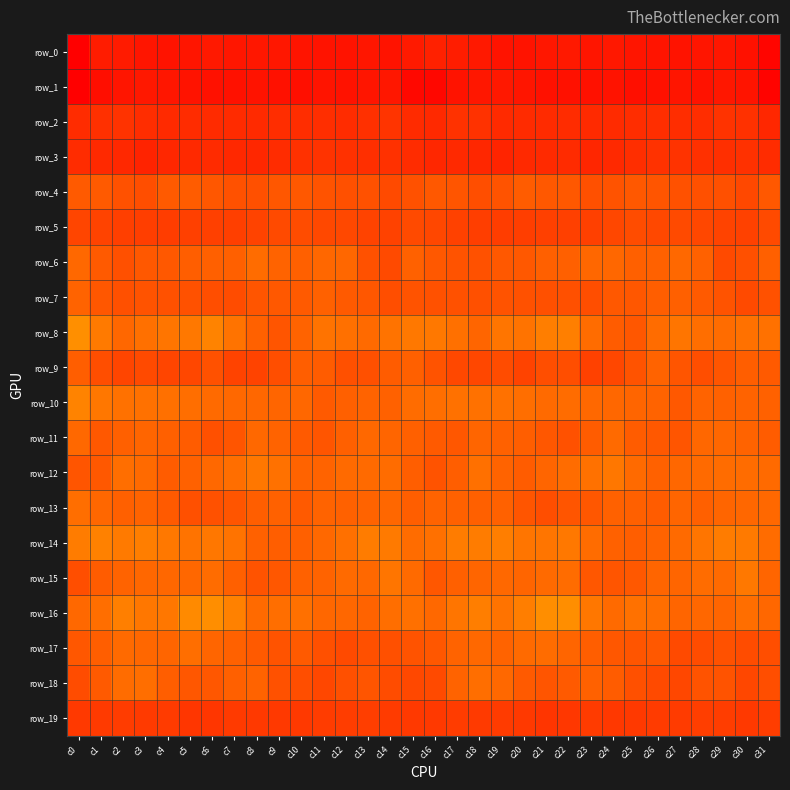

How many distinct data groups are displayed?

20